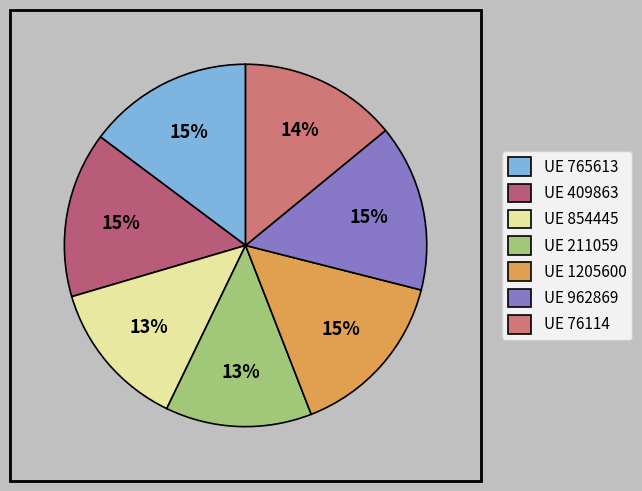

Is there a majority slice in this chart?

No